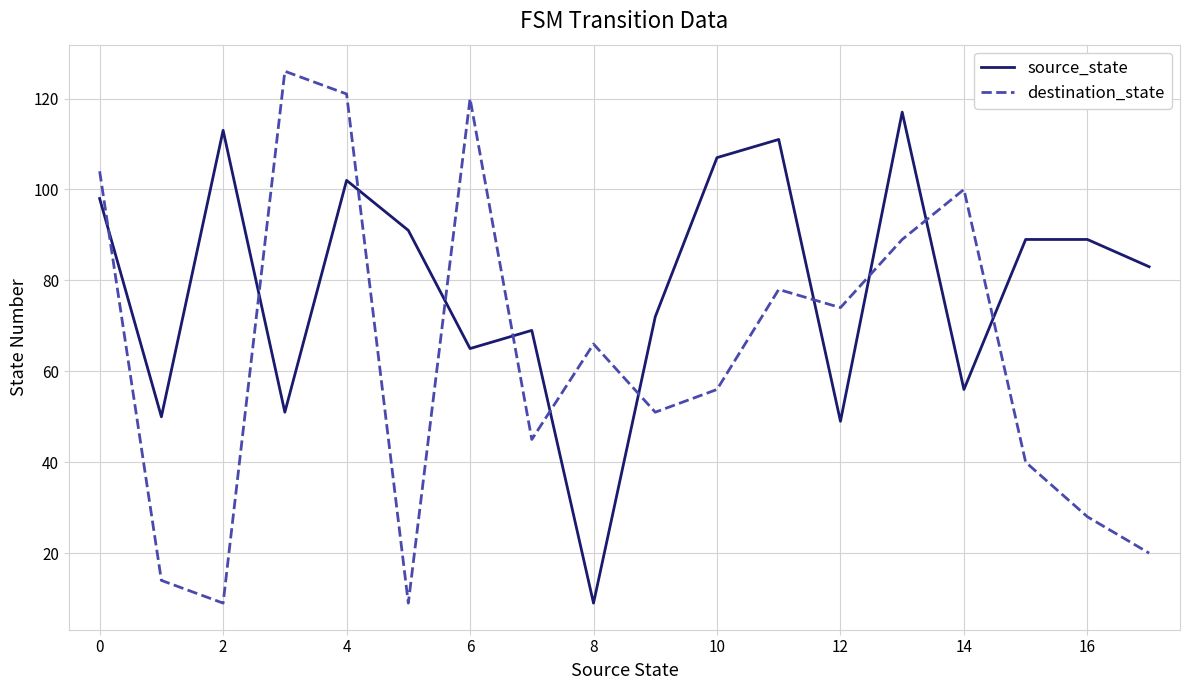

What is the greatest value displayed?

126